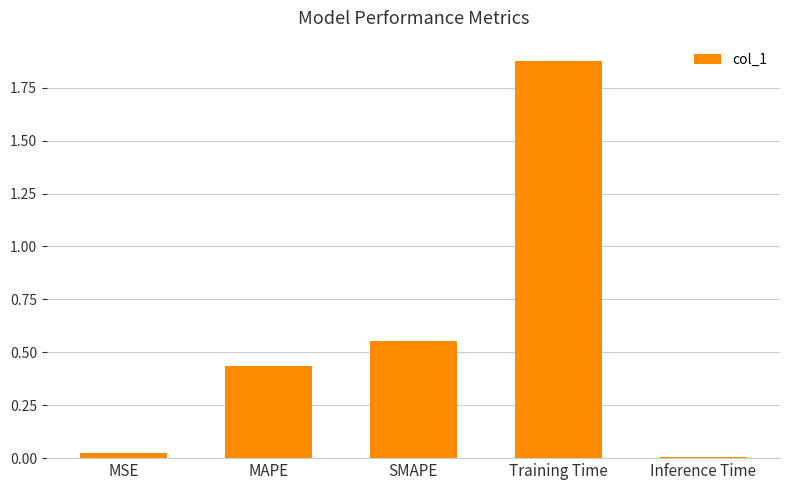

The chart shows a value of 0.0 at Inference Time. True or false?

True